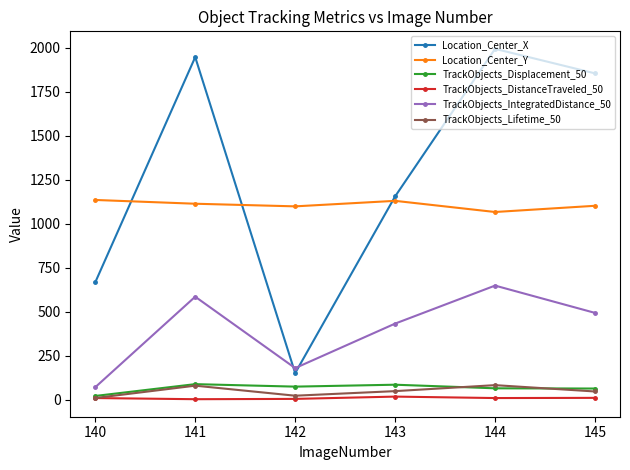

How many categories are shown in the chart?

6